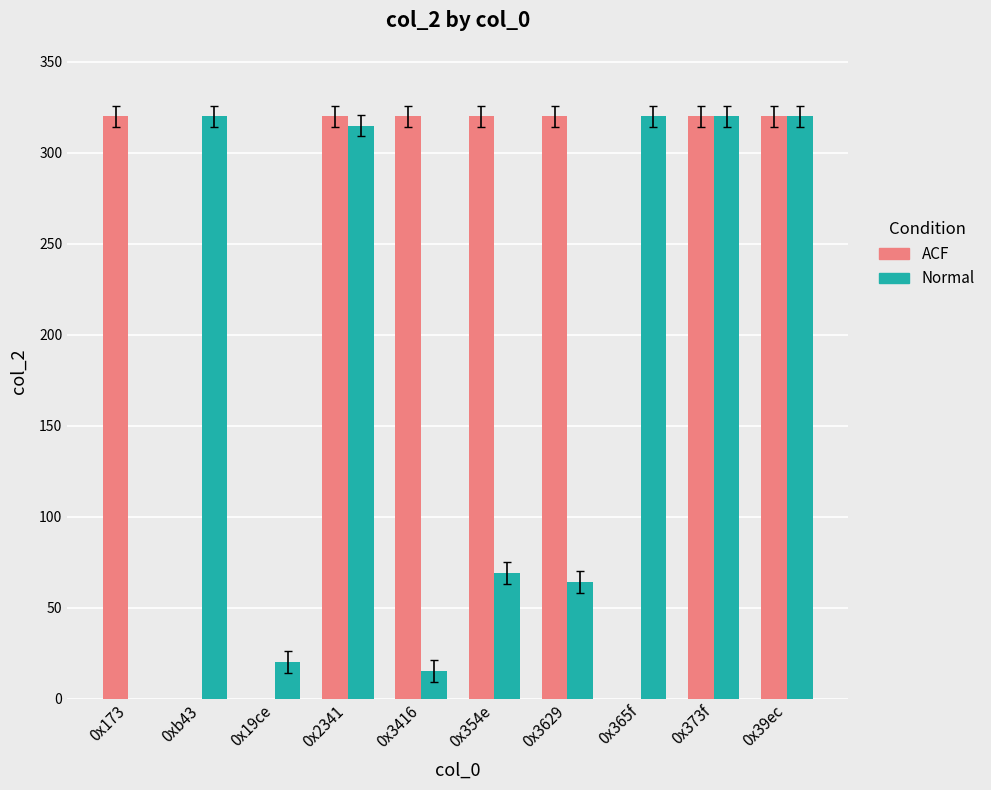

What is the sum of all ACF values?

2240